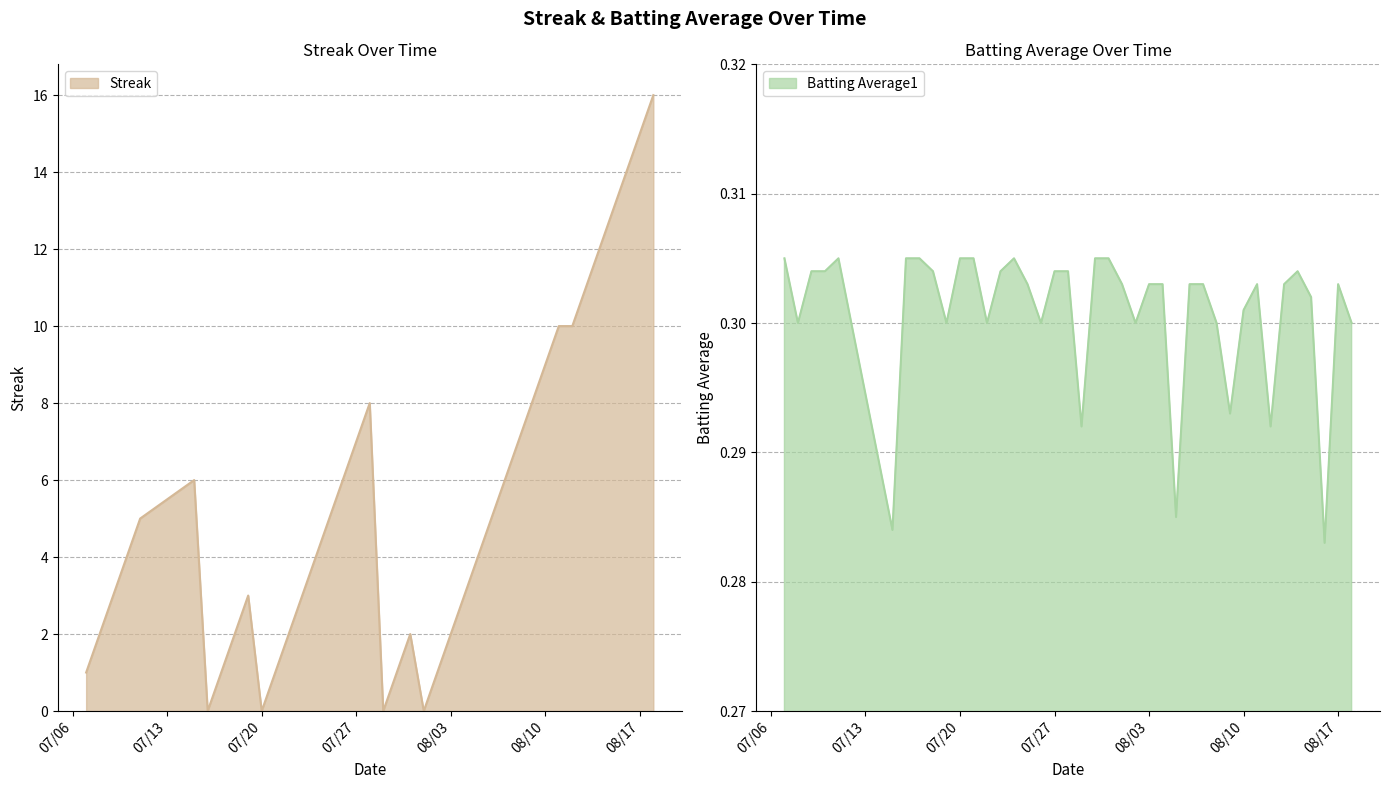

Rank the series by their maximum value, from highest to lowest.

Streak, Batting Average1